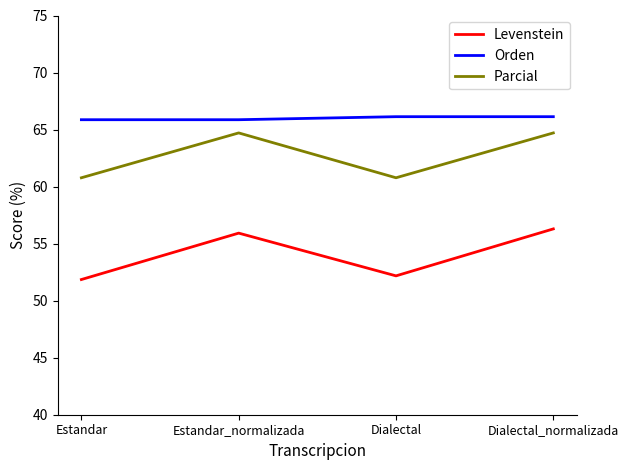

Rank the series by their maximum value, from highest to lowest.

Orden, Parcial, Levenstein